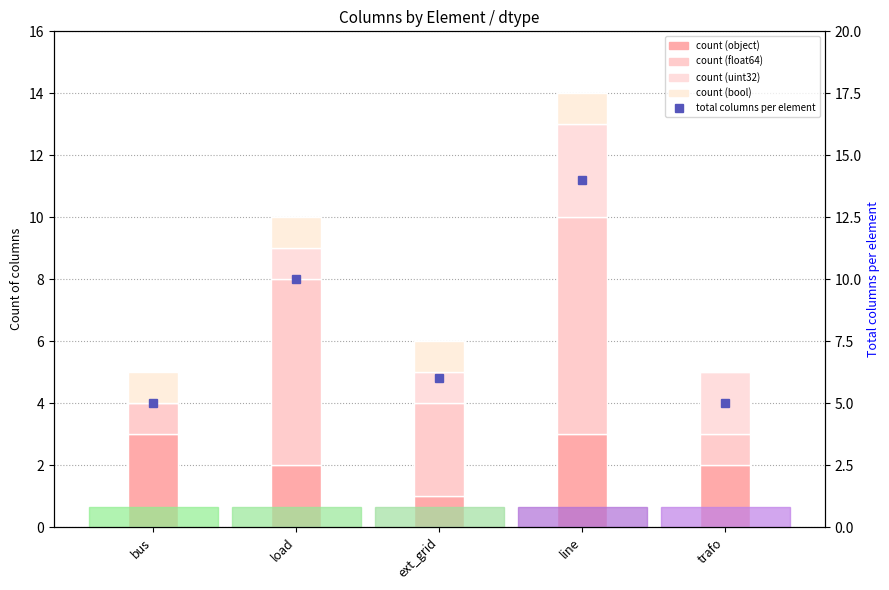

Is it true that object equals 3 at load?

False